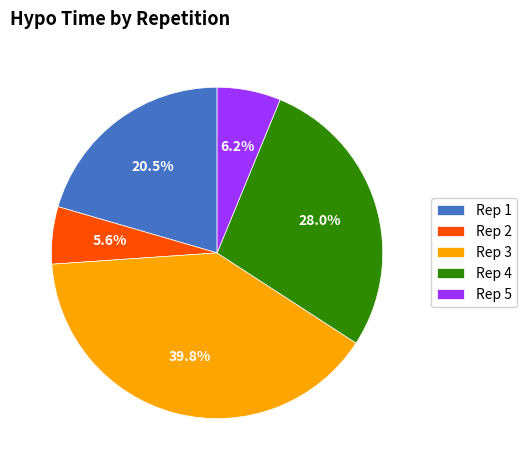

What percentage is NOT represented by Rep 4?

72.0%